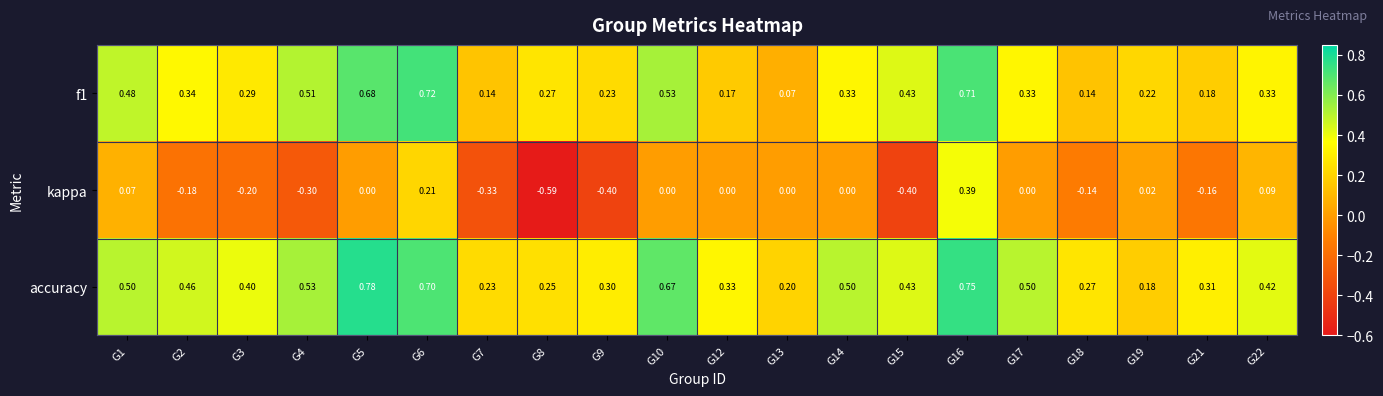

Which series has the largest total across all categories?

accuracy